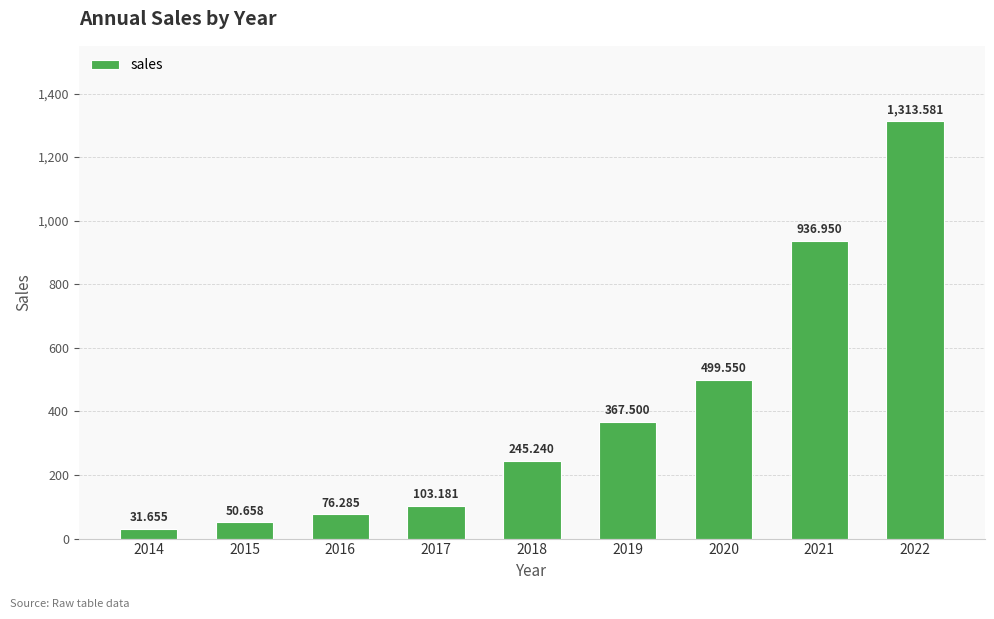

List the labels in order of value, largest first.

2022, 2021, 2020, 2019, 2018, 2017, 2016, 2015, 2014